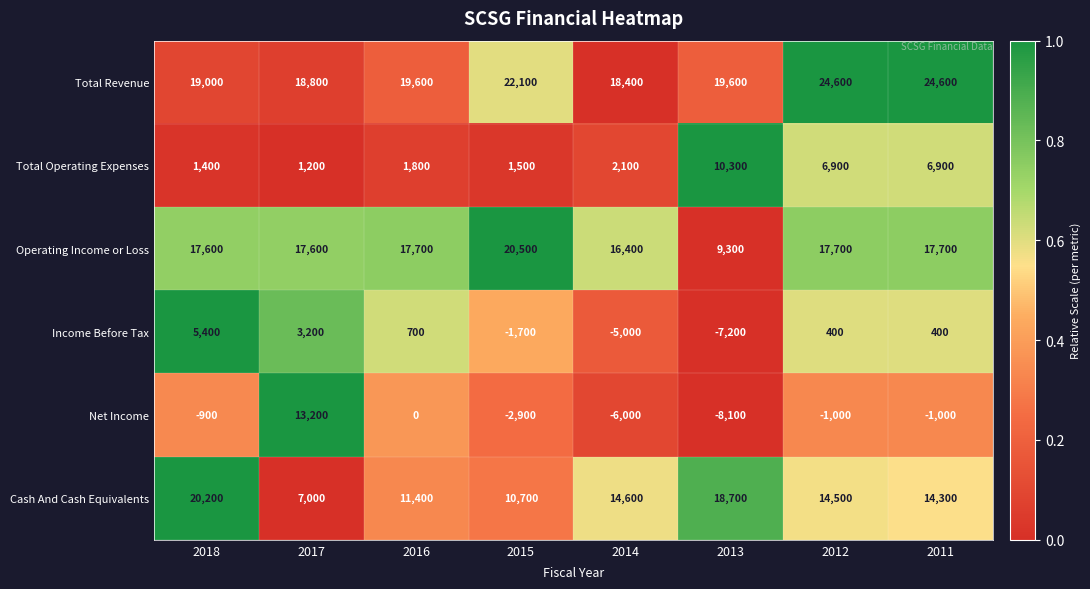

Is it true that Total Operating Expenses equals 413 at 2018?

False